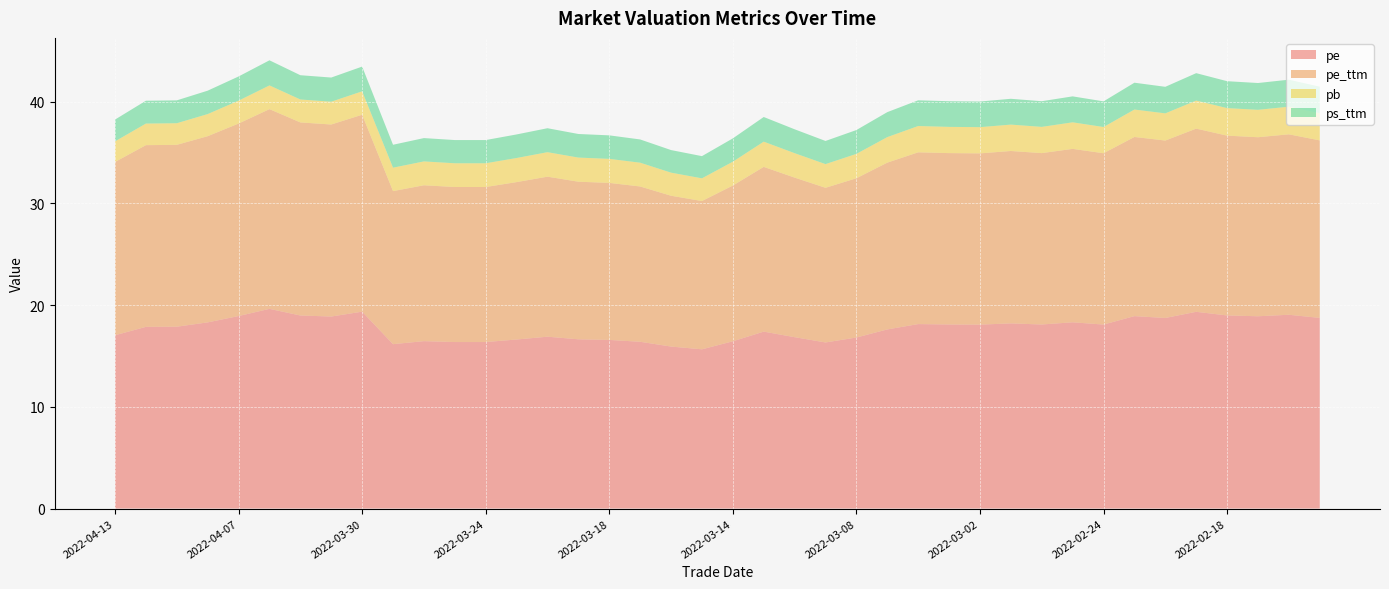

Reading left to right, extract all data points from this chart.

pe: 17.0	17.9	17.9	18.3	18.9	19.6	19.0	18.9	19.4	16.2	16.5	16.4	16.4	16.6	16.9	16.6	16.6	16.4	15.9	15.7	16.4	17.4	16.9	16.3	16.8	17.6	18.1	18.1	18.1	18.2	18.1	18.3	18.1	18.9	18.7	19.3	19.0	18.9	19.1	18.7
pe_ttm: 17.0	17.9	17.9	18.3	18.9	19.6	19.0	18.9	19.4	15.0	15.3	15.2	15.2	15.5	15.7	15.5	15.4	15.3	14.8	14.6	15.3	16.2	15.7	15.2	15.7	16.4	16.9	16.9	16.8	17.0	16.9	17.1	16.8	17.6	17.4	18.0	17.7	17.6	17.7	17.5
pb: 2.0	2.1	2.1	2.2	2.2	2.3	2.3	2.2	2.3	2.3	2.3	2.3	2.3	2.4	2.4	2.4	2.4	2.3	2.3	2.2	2.3	2.5	2.4	2.3	2.4	2.5	2.6	2.6	2.6	2.6	2.6	2.6	2.6	2.7	2.7	2.8	2.7	2.7	2.7	2.7
ps_ttm: 2.1	2.2	2.2	2.3	2.4	2.5	2.4	2.4	2.4	2.3	2.3	2.3	2.3	2.3	2.4	2.3	2.3	2.3	2.2	2.2	2.3	2.4	2.3	2.3	2.3	2.5	2.5	2.5	2.5	2.5	2.5	2.6	2.5	2.6	2.6	2.7	2.6	2.6	2.7	2.6